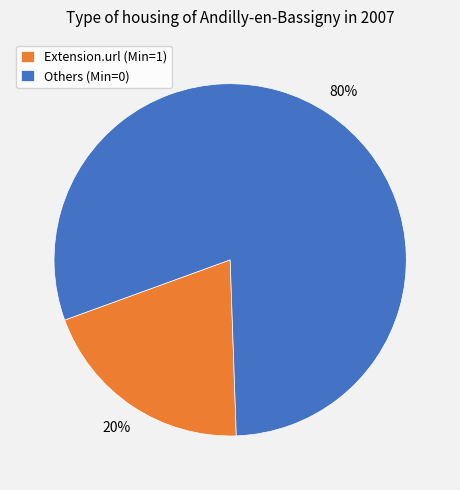

How many slices are in this pie chart?

2